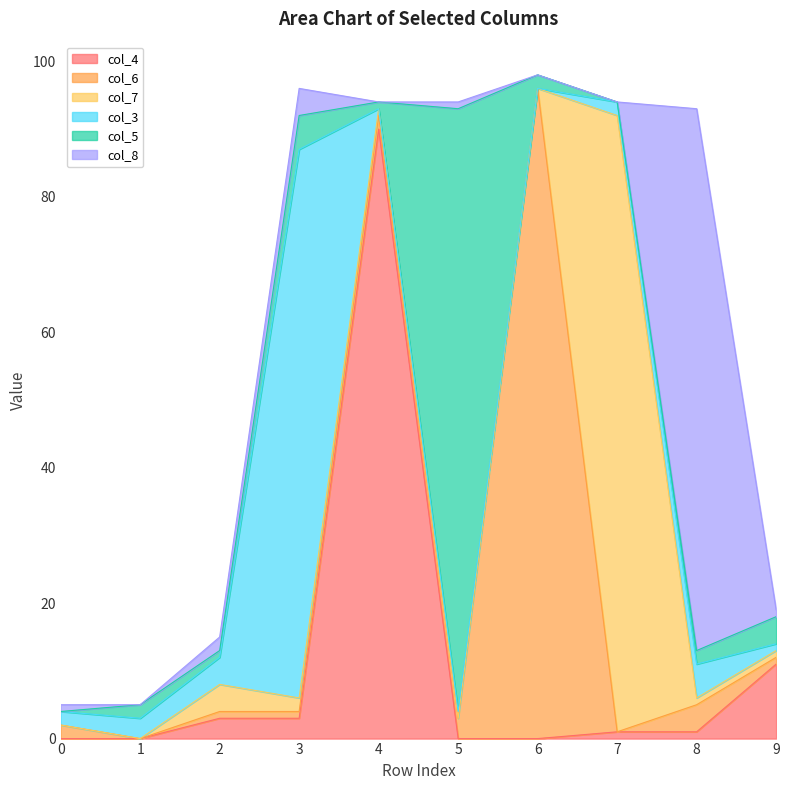

Which series has the largest total across all categories?

col_6